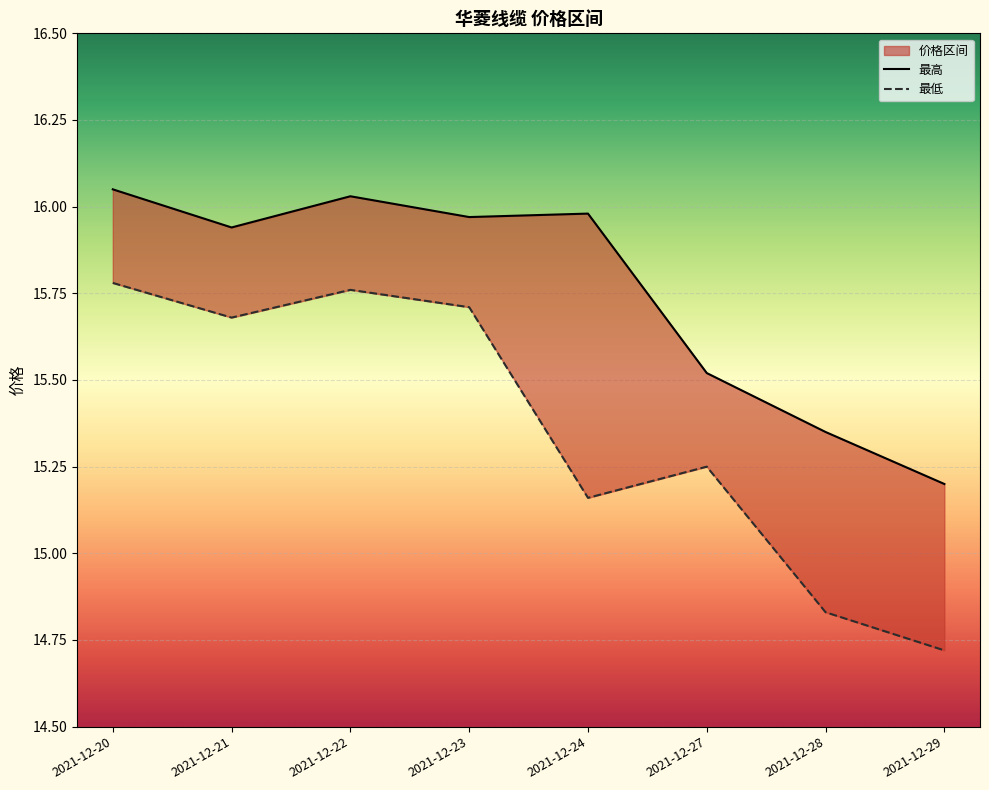

At how many categories does at least one series exceed 15?

8